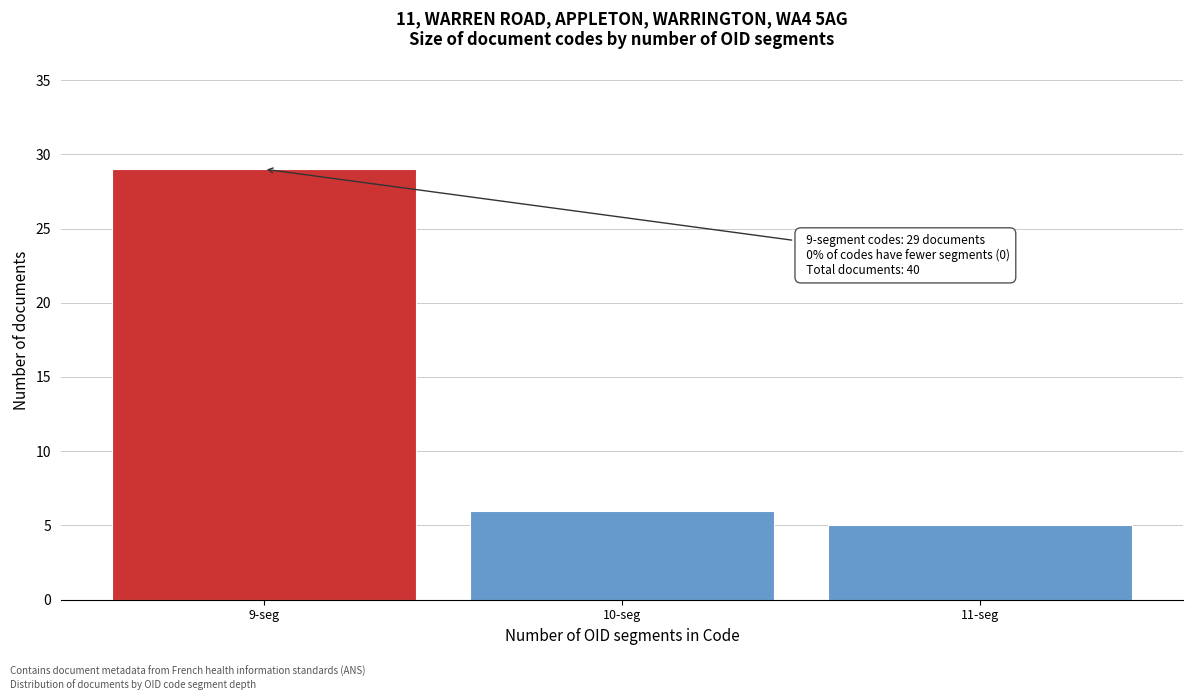

Reading right to left, what are all the values shown in this chart?

5	6	29